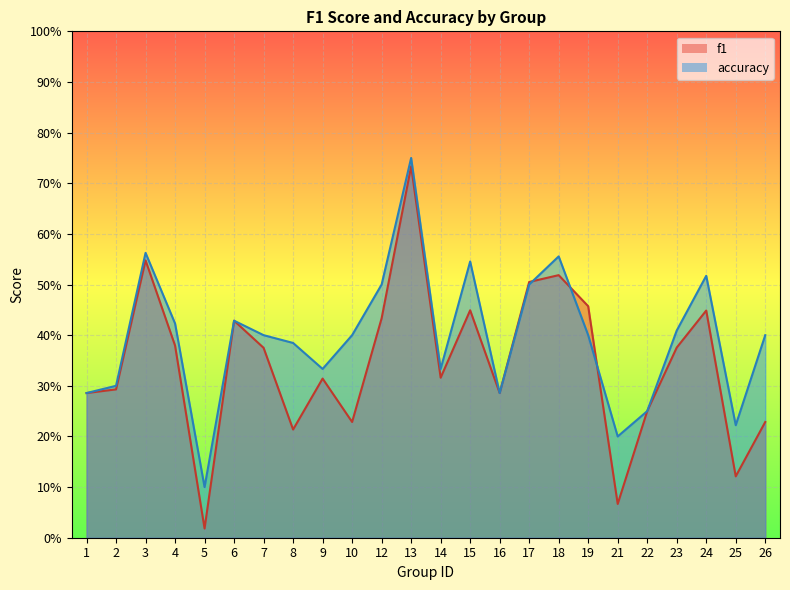

Does the chart display data point markers on the line(s)?

No